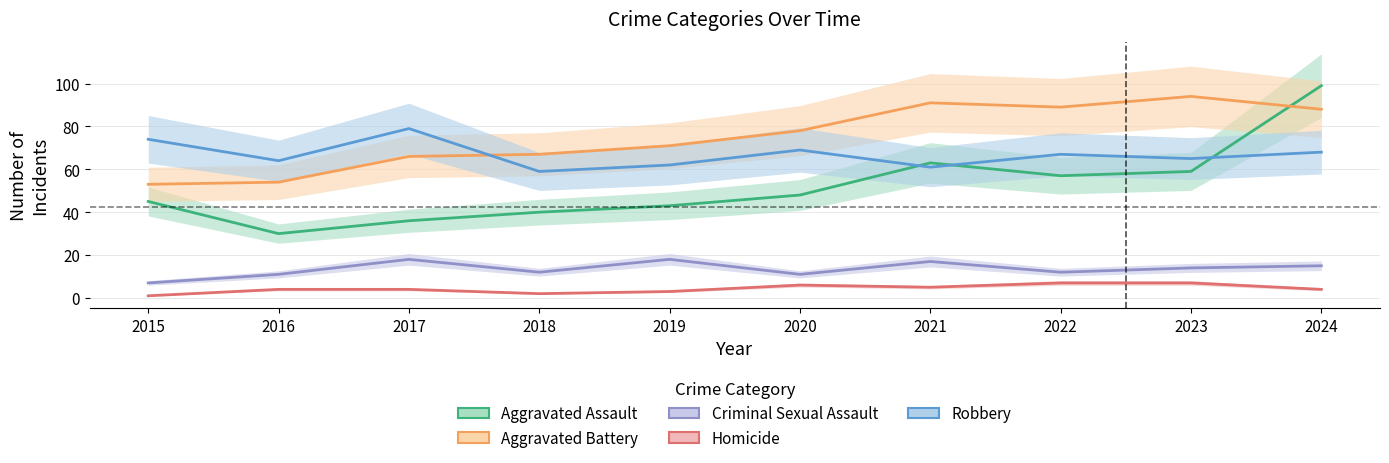

What is the average value of the Aggravated Battery series?

75